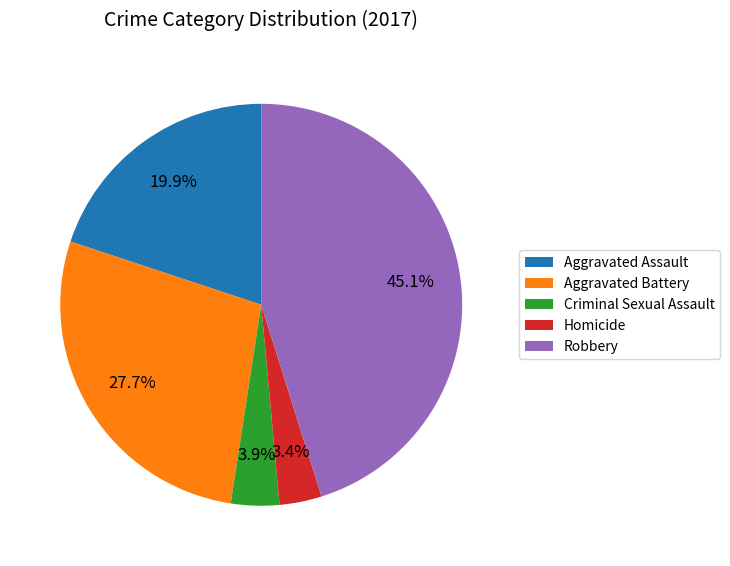

Does Criminal Sexual Assault represent more than half of the total?

No